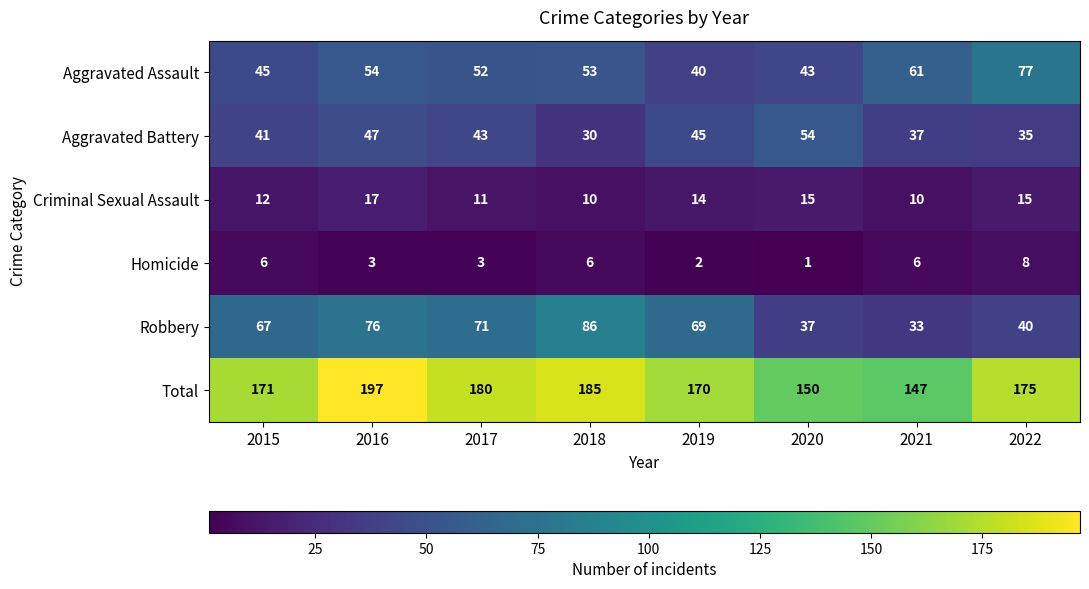

Where does the Aggravated Assault series first go above 53?

2016